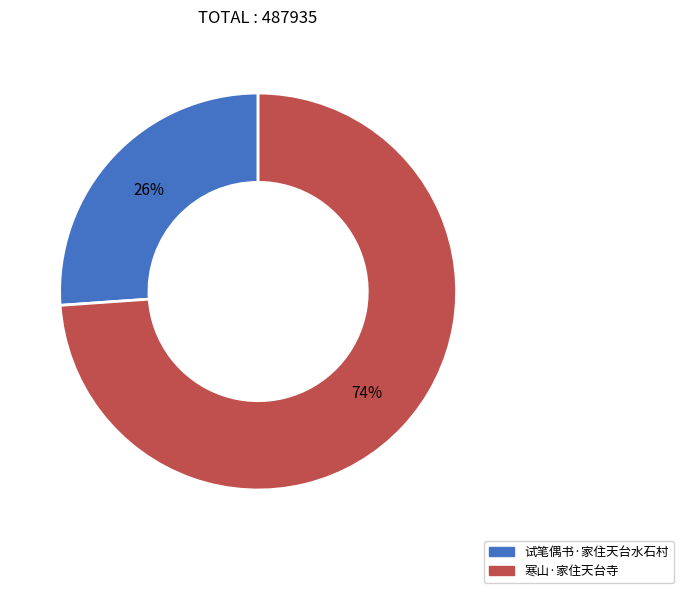

Which slice is the smallest?

试笔偶书·家住天台水石村